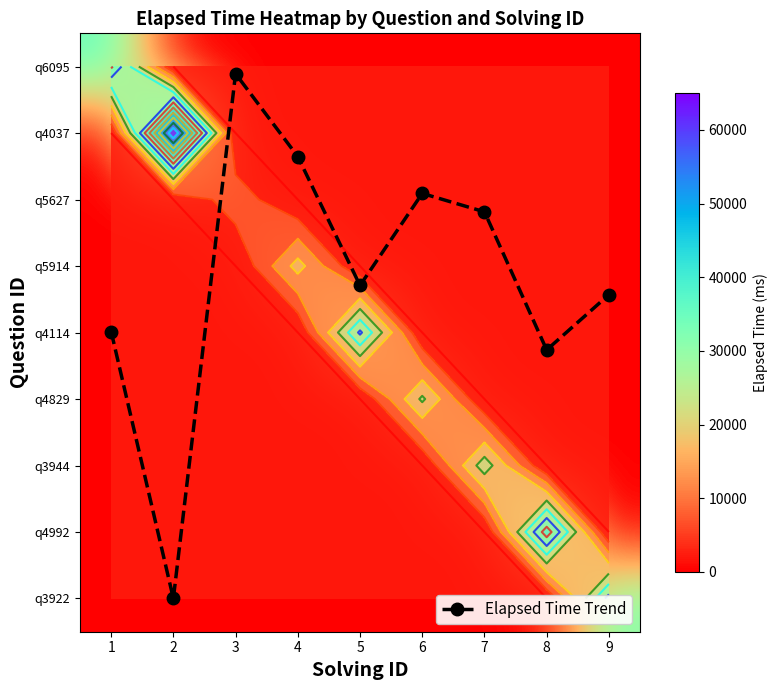

What is the maximum value shown in the chart?

65000.0